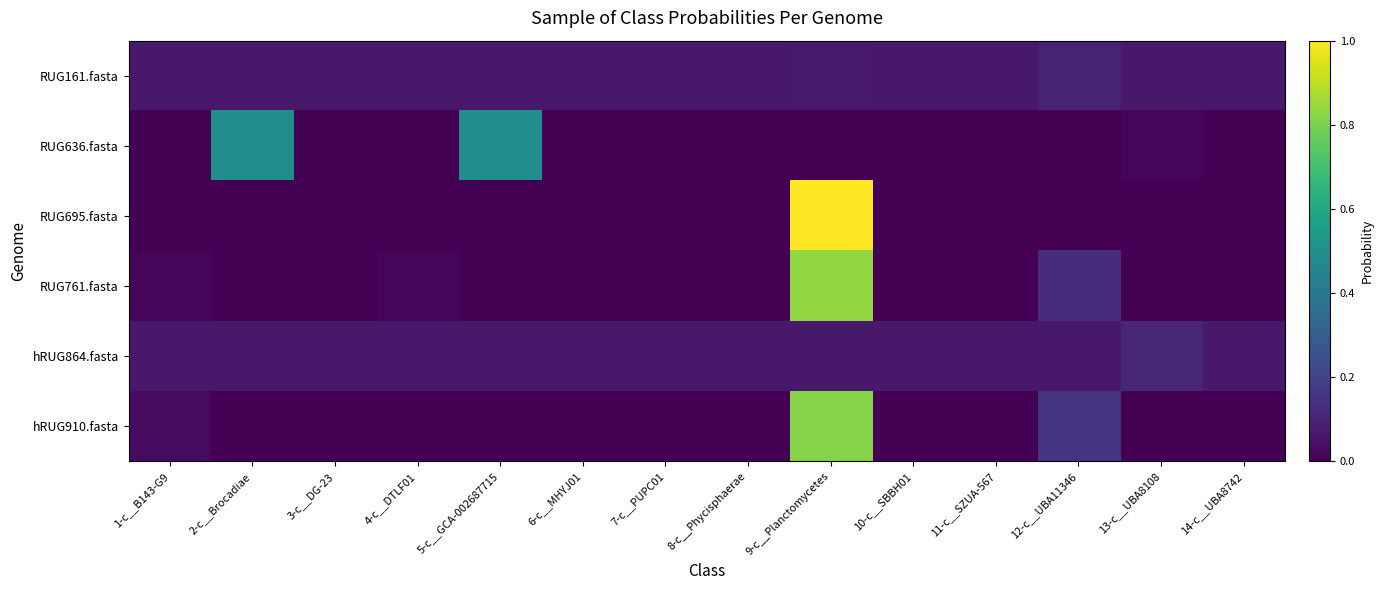

Reading left to right, what are all the values shown in this chart?

RUG161.fasta: 1-c__B143-G9=0.1	2-c__Brocadiae=0.1	3-c__DG-23=0.1	4-c__DTLF01=0.1	5-c__GCA-002687715=0.1	6-c__MHYJ01=0.1	7-c__PUPC01=0.1	8-c__Phycisphaerae=0.1	9-c__Planctomycetes=0.1	10-c__SBBH01=0.1	11-c__SZUA-567=0.1	12-c__UBA11346=0.1	13-c__UBA8108=0.1	14-c__UBA8742=0.1
RUG636.fasta: 1-c__B143-G9=0.0	2-c__Brocadiae=0.5	3-c__DG-23=0.0	4-c__DTLF01=0.0	5-c__GCA-002687715=0.5	6-c__MHYJ01=0.0	7-c__PUPC01=0.0	8-c__Phycisphaerae=0.0	9-c__Planctomycetes=0.0	10-c__SBBH01=0.0	11-c__SZUA-567=0.0	12-c__UBA11346=0.0	13-c__UBA8108=0.0	14-c__UBA8742=0.0
RUG695.fasta: 1-c__B143-G9=0.0	2-c__Brocadiae=0.0	3-c__DG-23=0.0	4-c__DTLF01=0.0	5-c__GCA-002687715=0.0	6-c__MHYJ01=0.0	7-c__PUPC01=0.0	8-c__Phycisphaerae=0.0	9-c__Planctomycetes=1.0	10-c__SBBH01=0.0	11-c__SZUA-567=0.0	12-c__UBA11346=0.0	13-c__UBA8108=0.0	14-c__UBA8742=0.0
RUG761.fasta: 1-c__B143-G9=0.0	2-c__Brocadiae=0.0	3-c__DG-23=0.0	4-c__DTLF01=0.0	5-c__GCA-002687715=0.0	6-c__MHYJ01=0.0	7-c__PUPC01=0.0	8-c__Phycisphaerae=0.0	9-c__Planctomycetes=0.8	10-c__SBBH01=0.0	11-c__SZUA-567=0.0	12-c__UBA11346=0.1	13-c__UBA8108=0.0	14-c__UBA8742=0.0
hRUG864.fasta: 1-c__B143-G9=0.1	2-c__Brocadiae=0.1	3-c__DG-23=0.1	4-c__DTLF01=0.1	5-c__GCA-002687715=0.1	6-c__MHYJ01=0.1	7-c__PUPC01=0.1	8-c__Phycisphaerae=0.1	9-c__Planctomycetes=0.1	10-c__SBBH01=0.1	11-c__SZUA-567=0.1	12-c__UBA11346=0.1	13-c__UBA8108=0.1	14-c__UBA8742=0.1
hRUG910.fasta: 1-c__B143-G9=0.0	2-c__Brocadiae=0.0	3-c__DG-23=0.0	4-c__DTLF01=0.0	5-c__GCA-002687715=0.0	6-c__MHYJ01=0.0	7-c__PUPC01=0.0	8-c__Phycisphaerae=0.0	9-c__Planctomycetes=0.8	10-c__SBBH01=0.0	11-c__SZUA-567=0.0	12-c__UBA11346=0.2	13-c__UBA8108=0.0	14-c__UBA8742=0.0